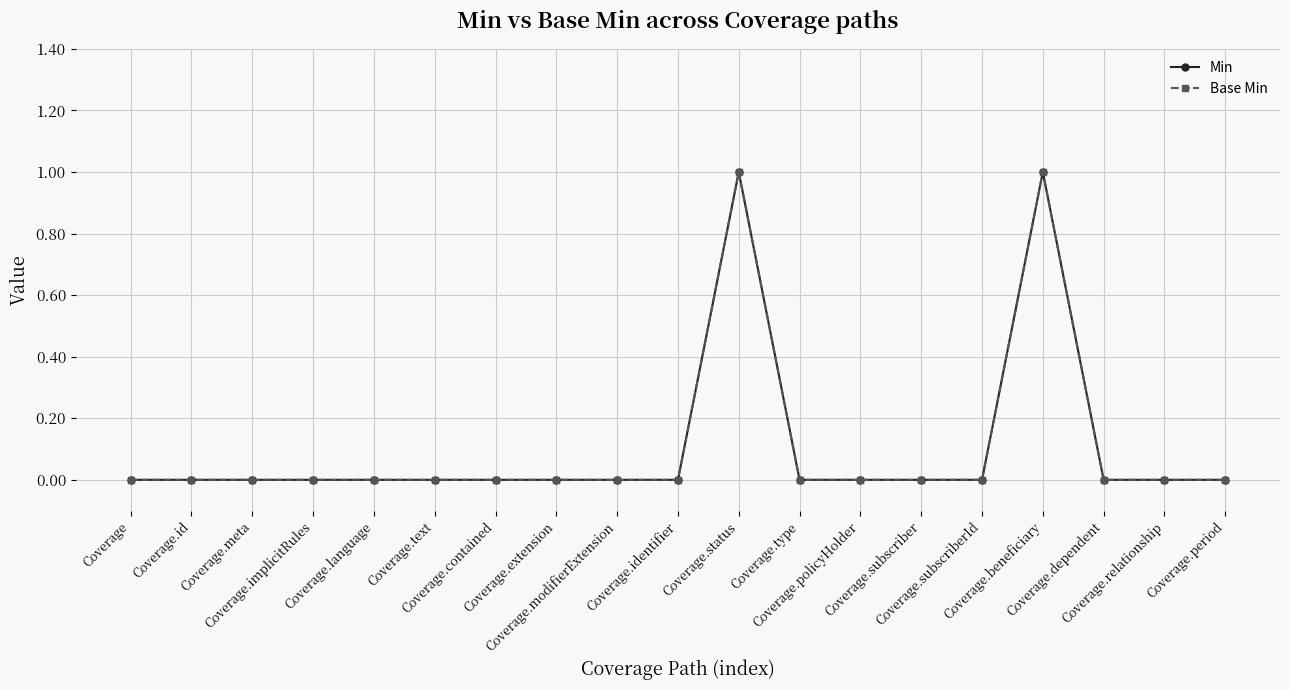

Does the chart have visible grid lines?

Yes